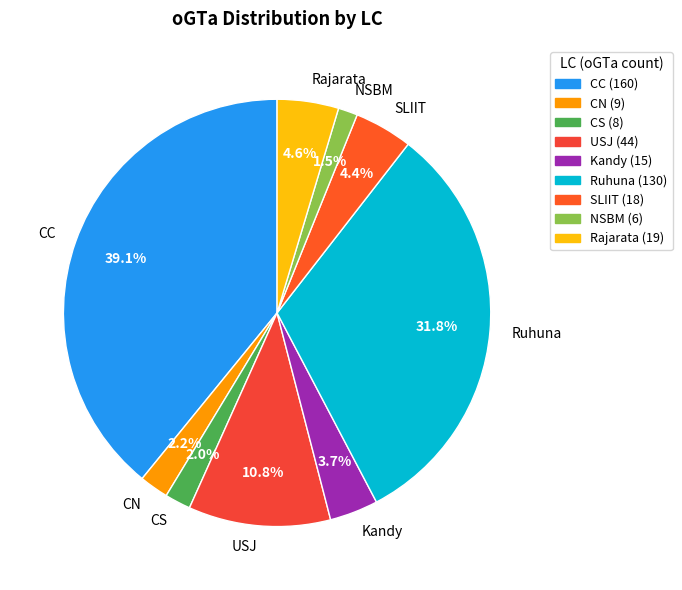

Between Ruhuna and CN, which is larger?

Ruhuna